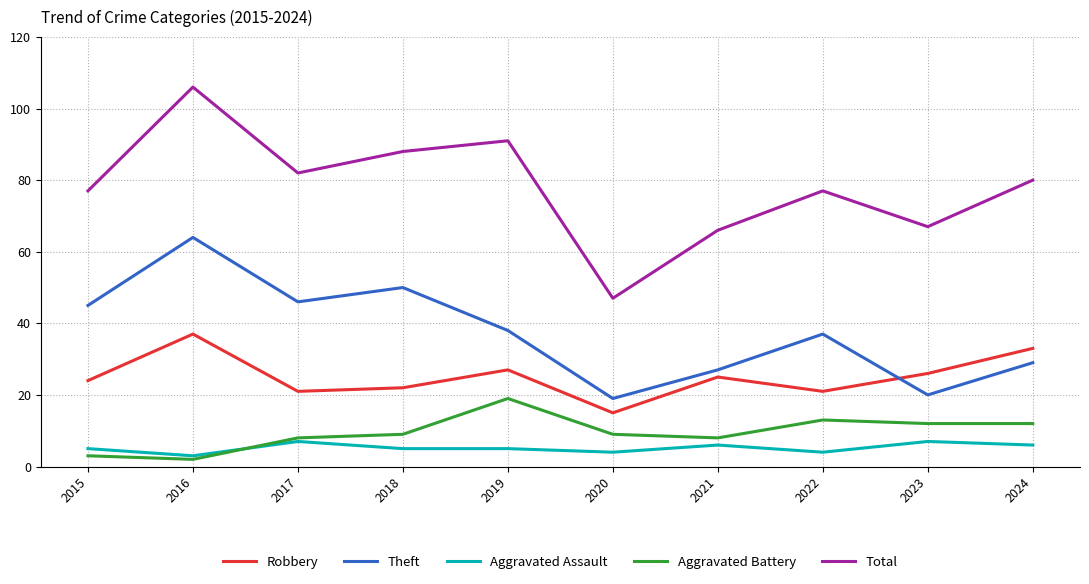

The Total series shows 103 at 2023. True or false?

False